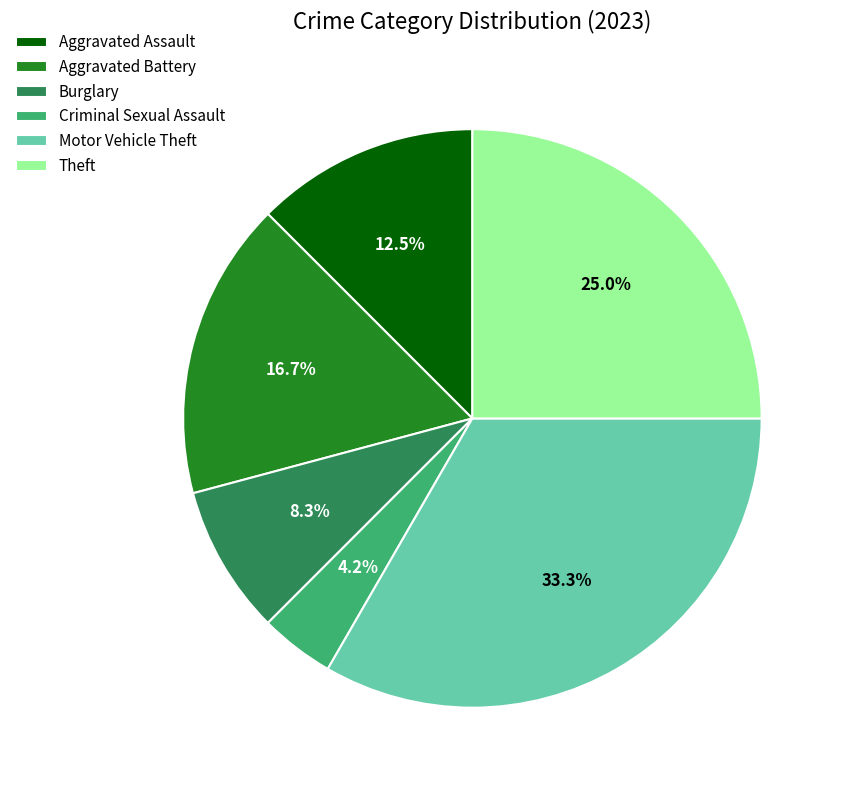

How many slices are in this pie chart?

6